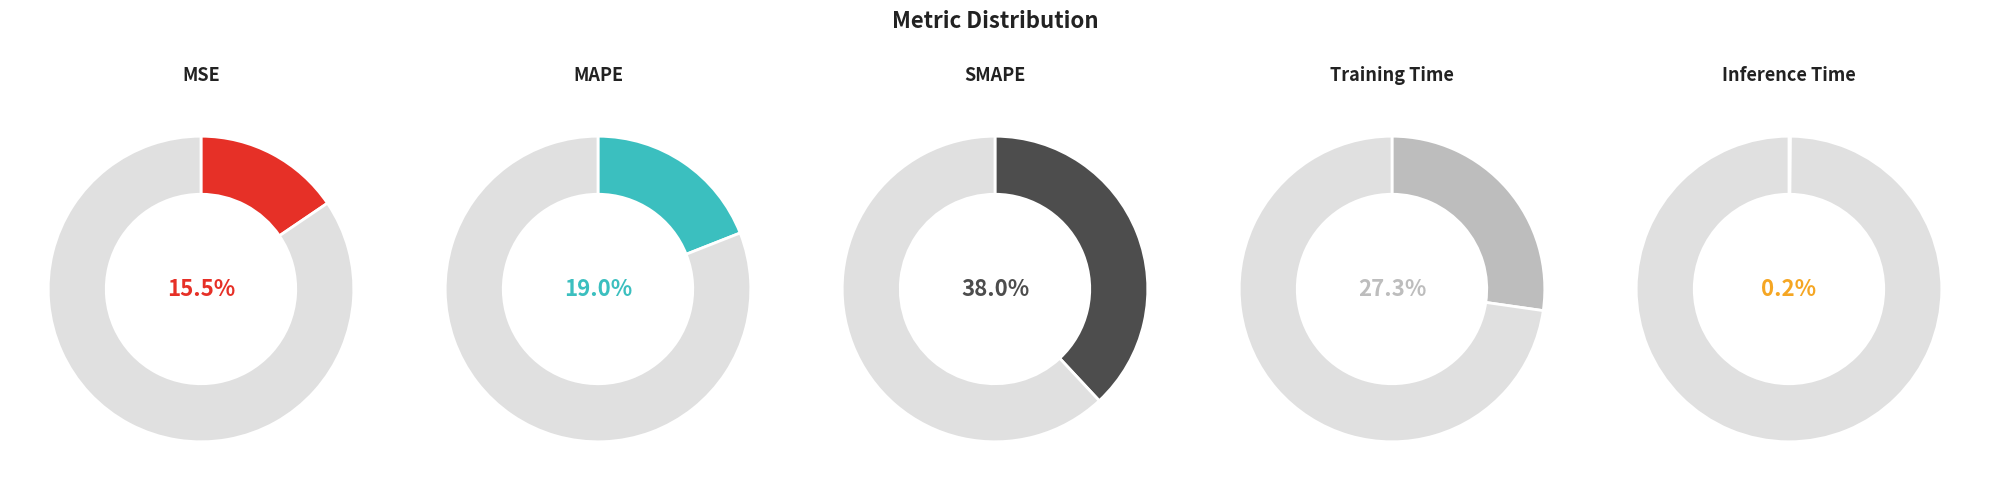

Which category has the smallest portion of the pie?

Inference Time